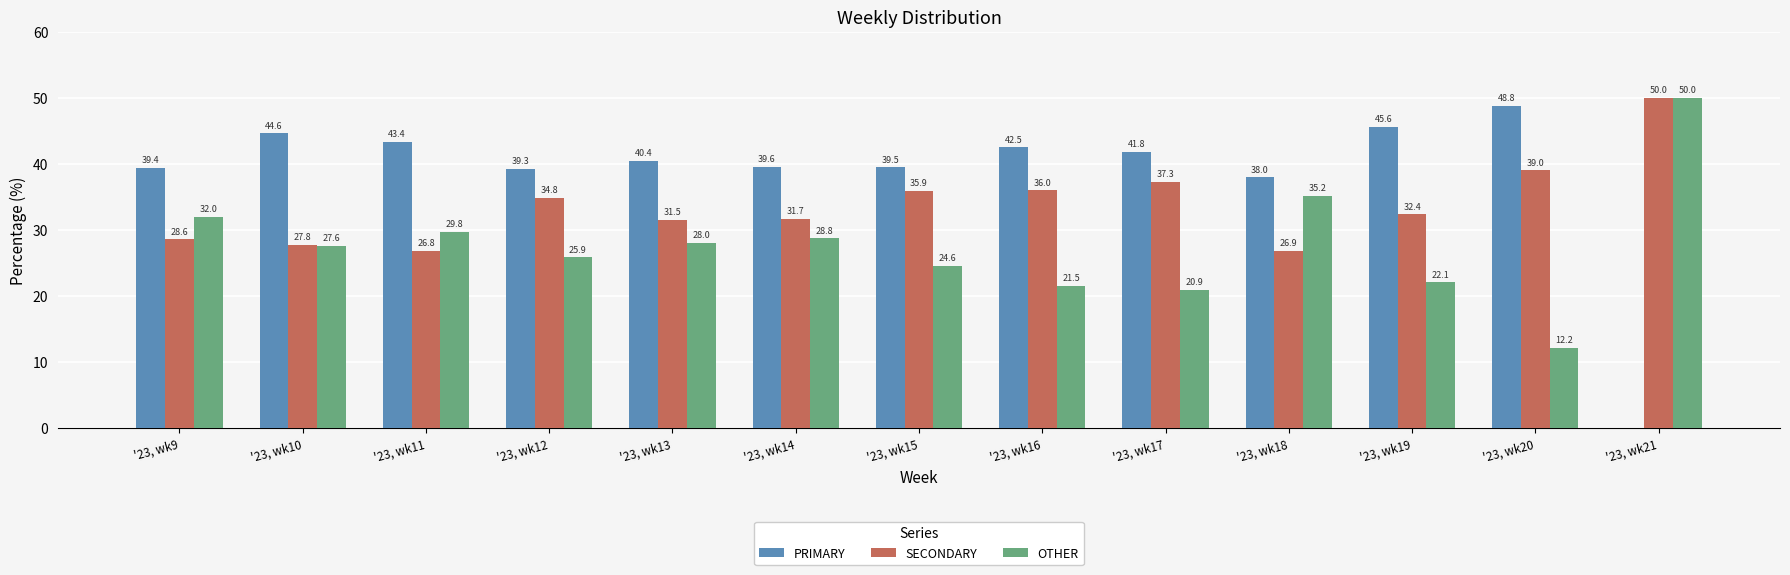

How many groups of bars are there?

13